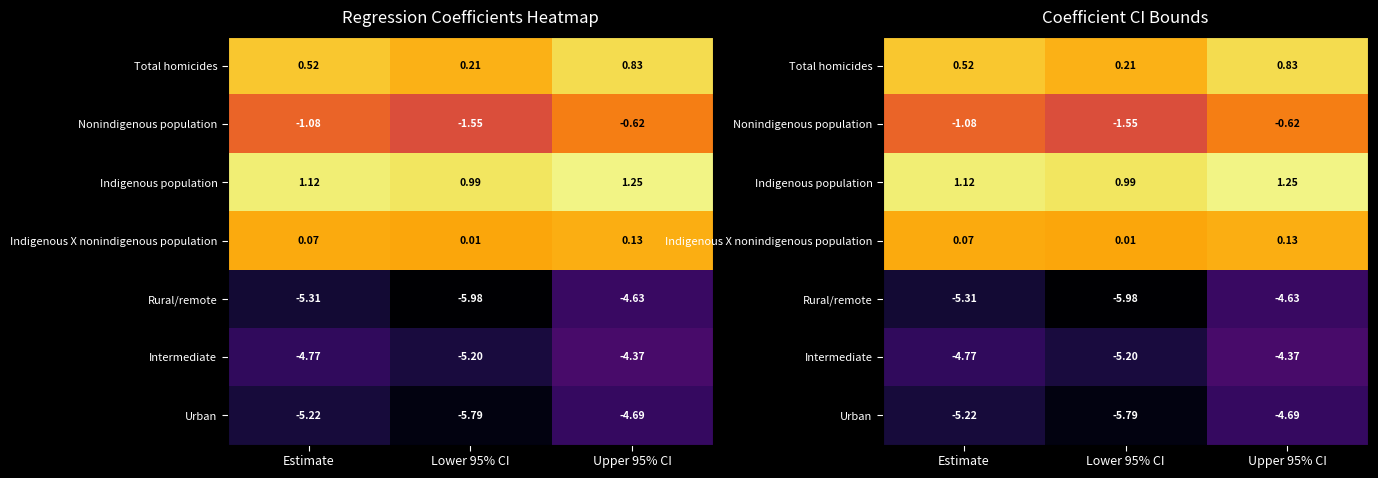

List the series in order of their peak value, lowest first.

Urban, Rural/remote, Intermediate, Nonindigenous population, Indigenous X nonindigenous population, Total homicides, Indigenous population